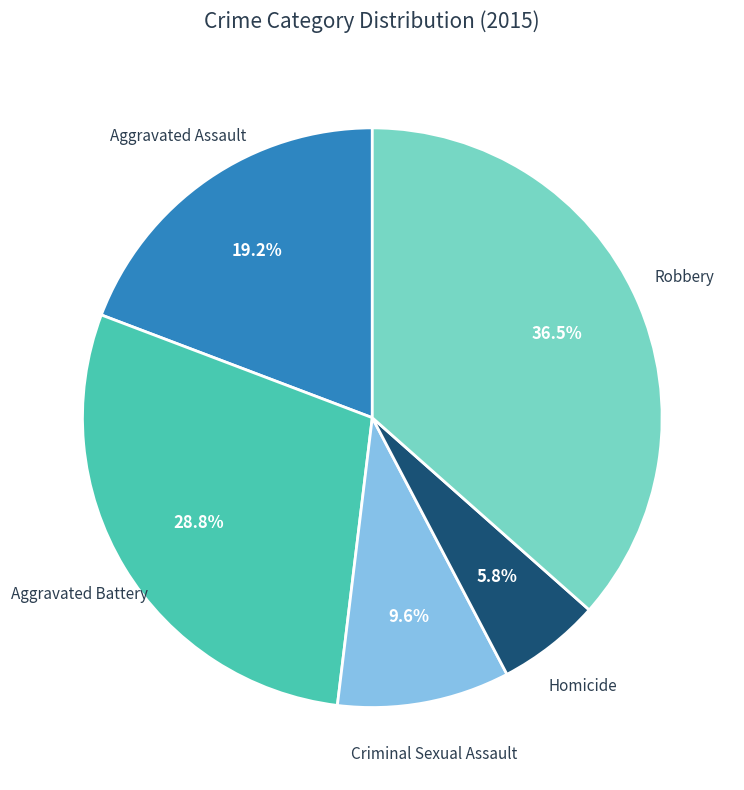

Is there a majority slice in this chart?

No